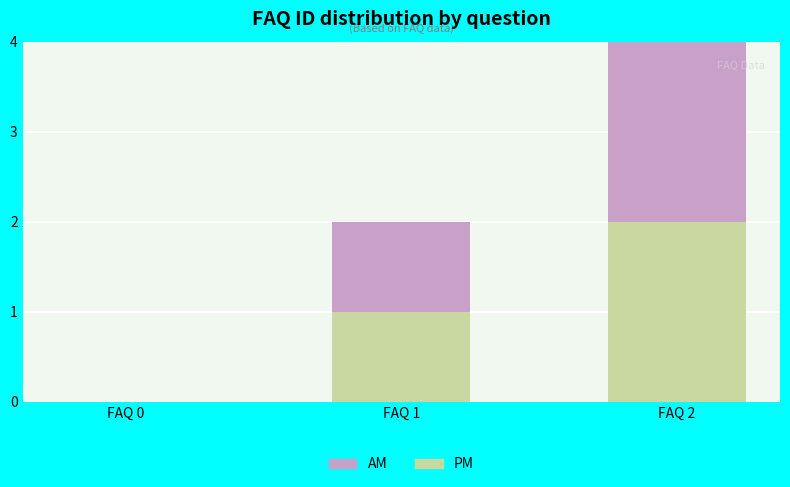

At which category is the sum across all series the highest?

FAQ 2